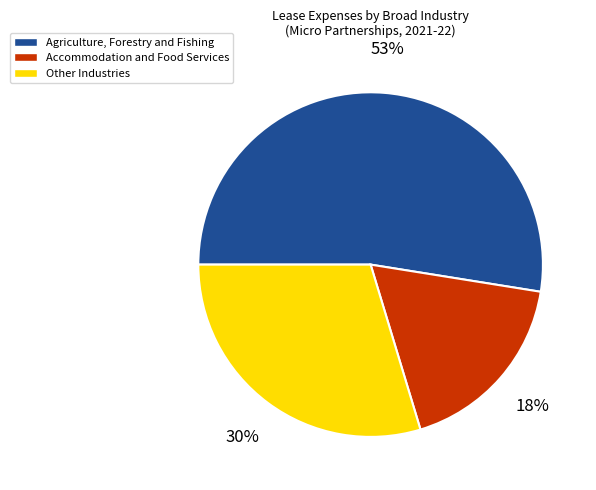

How many segments does this pie chart have?

3